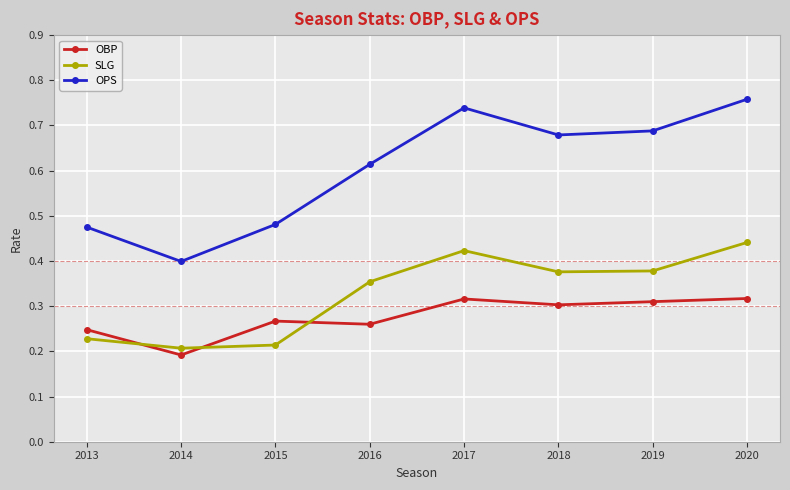

Rank the series by their average value, from lowest to highest.

OBP, SLG, OPS